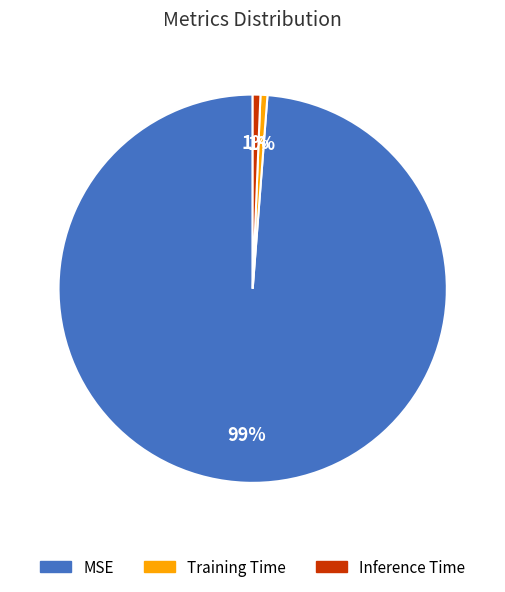

What percentage is the Training Time slice, to the nearest percent?

1%